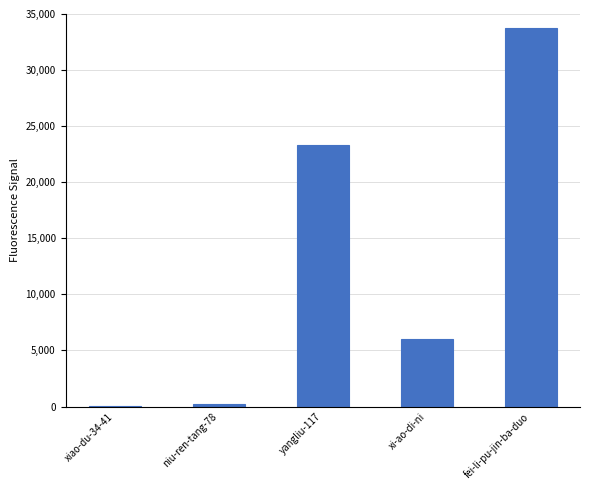

What is the greatest value displayed?

33778